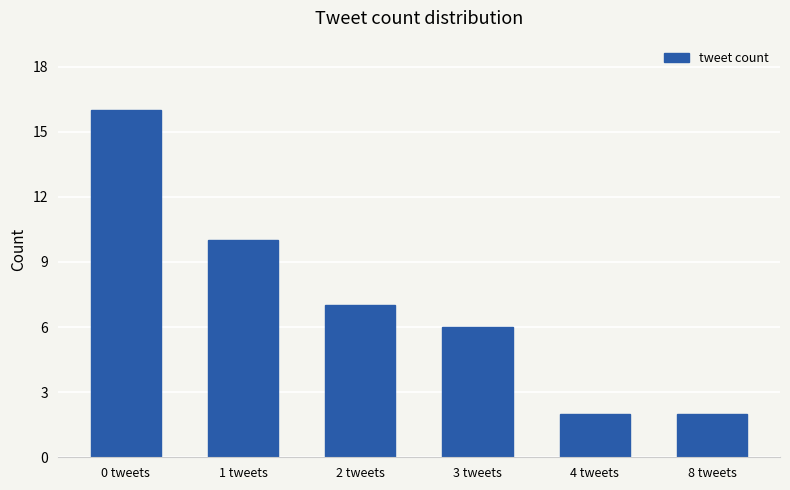

What position from the right is 0 tweets?

6